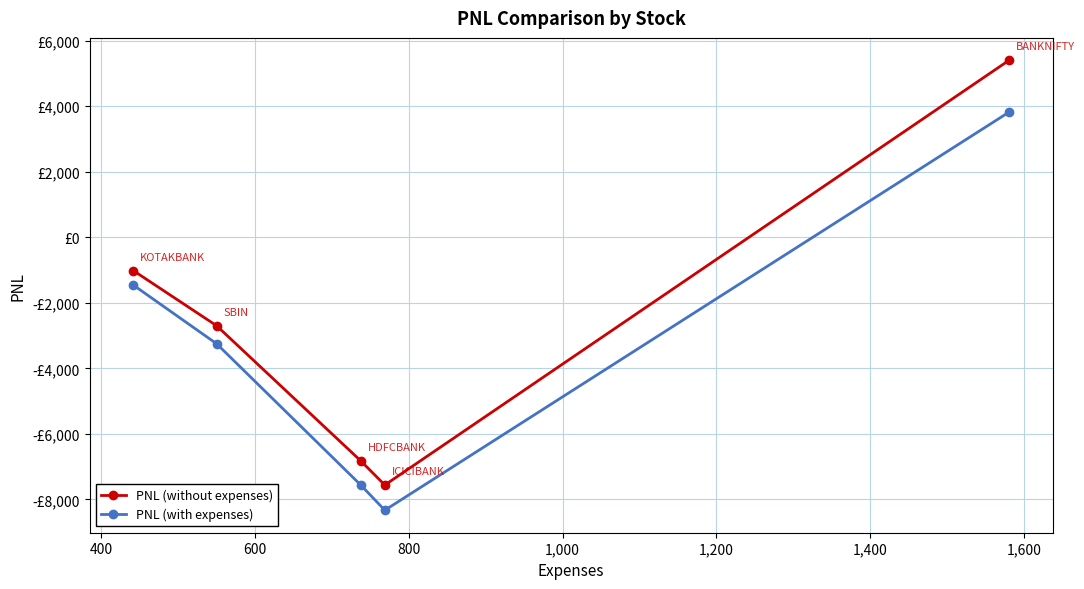

What is the average value of the PNL (with expenses) series?

-3356.4